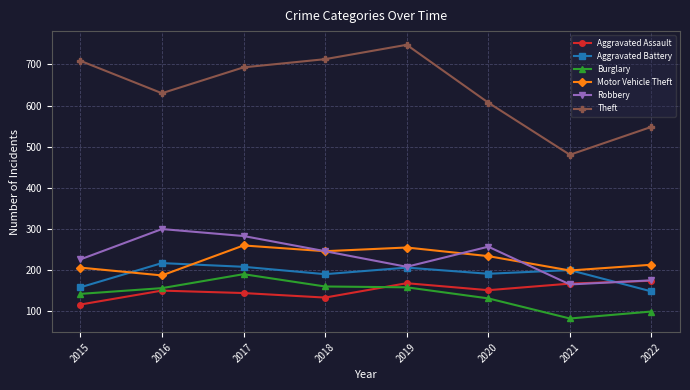

True or false: Motor Vehicle Theft and Theft intersect in this chart.

False